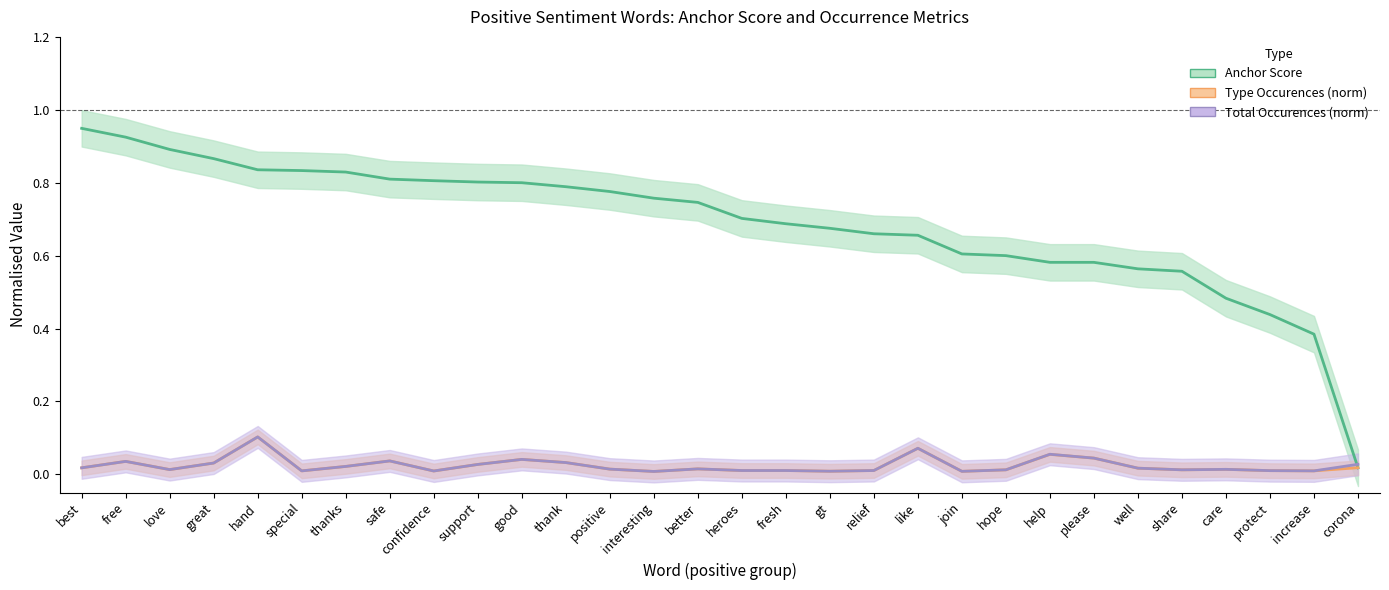

How many interior local peaks does the type occurences (norm) series have?

8